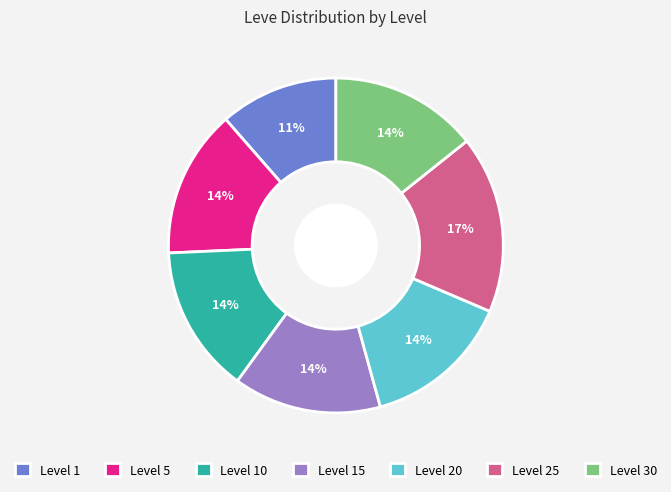

To the nearest percent, what is the average slice percentage?

14%